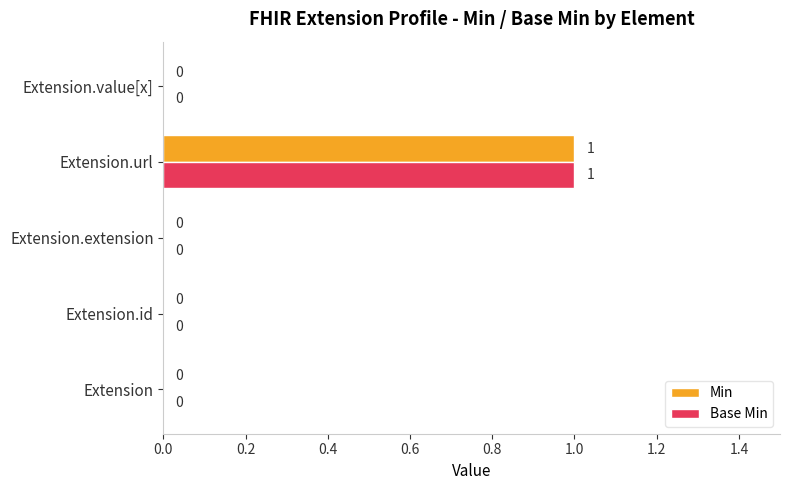

Which category has the highest value in the Min series?

Extension.url